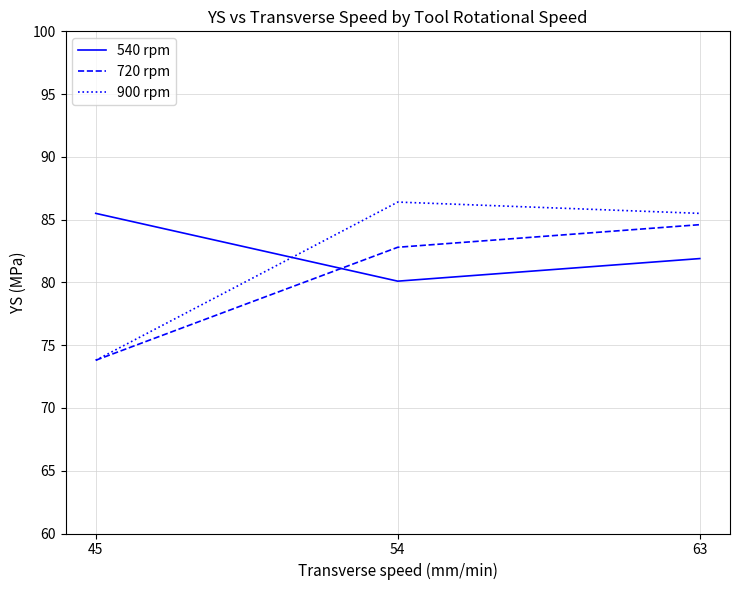

How many lines are shown in the chart?

3